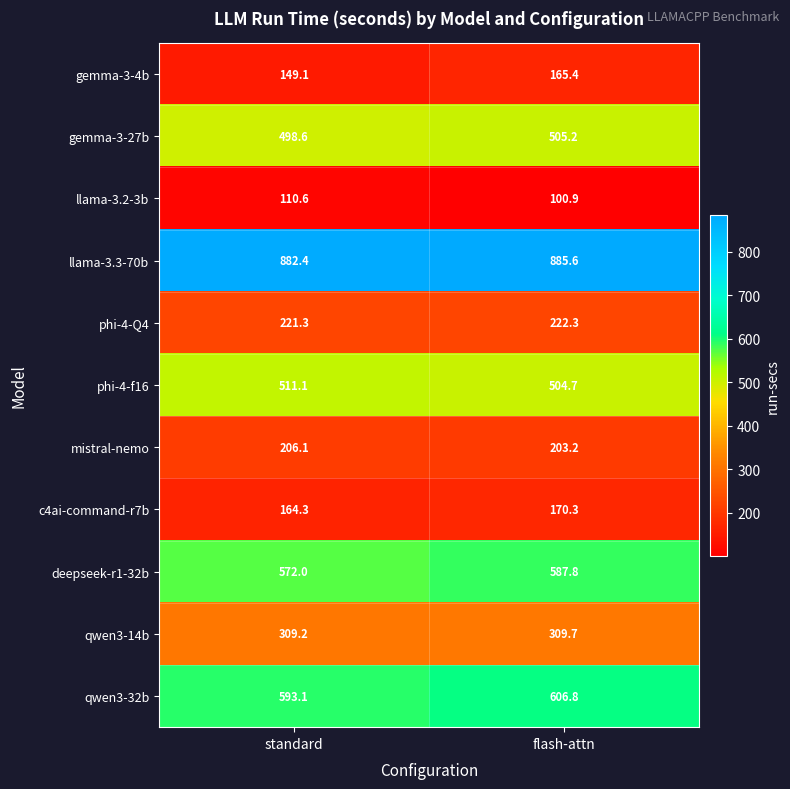

What is the highest value of the deepseek-r1-32b series?

587.8